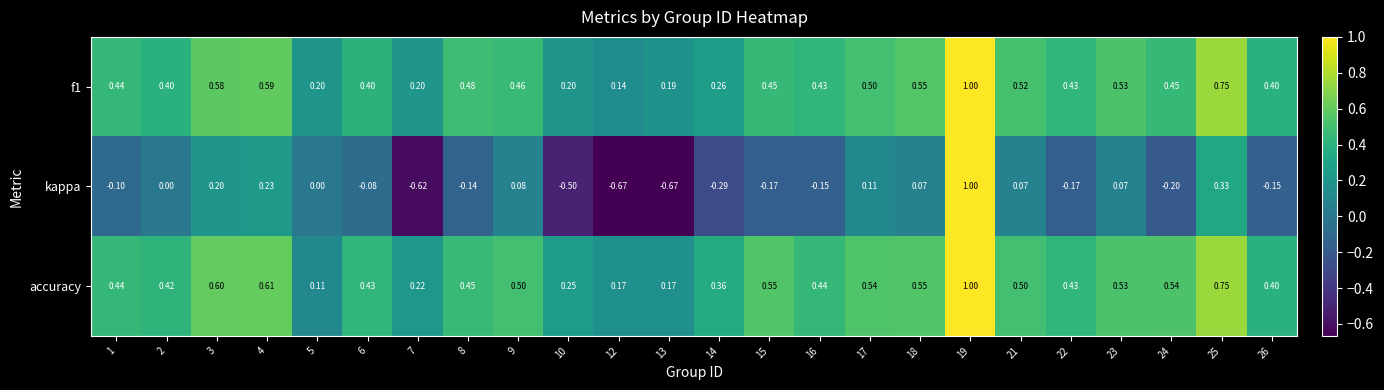

At which category is the sum across all series the highest?

19